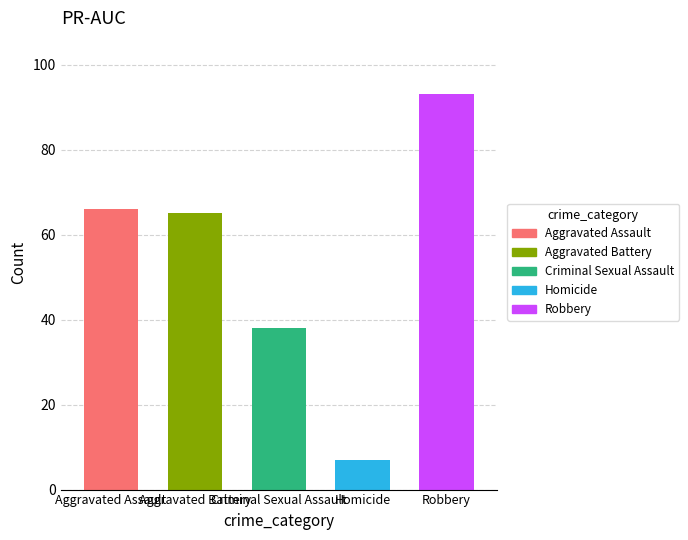

How many bars are there in each group?

5